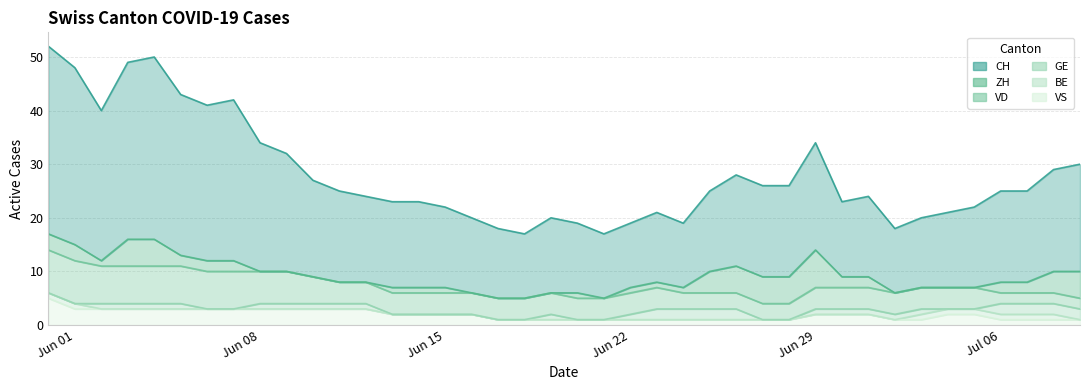

Where is VS nearest to the value 3?

1